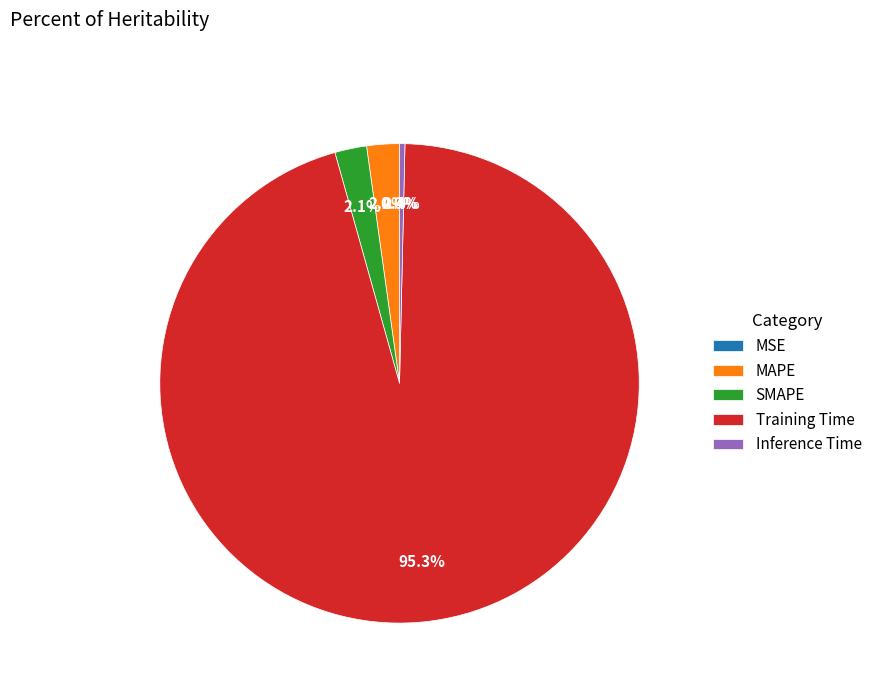

The Training Time slice represents 86% of the pie. True or false?

False